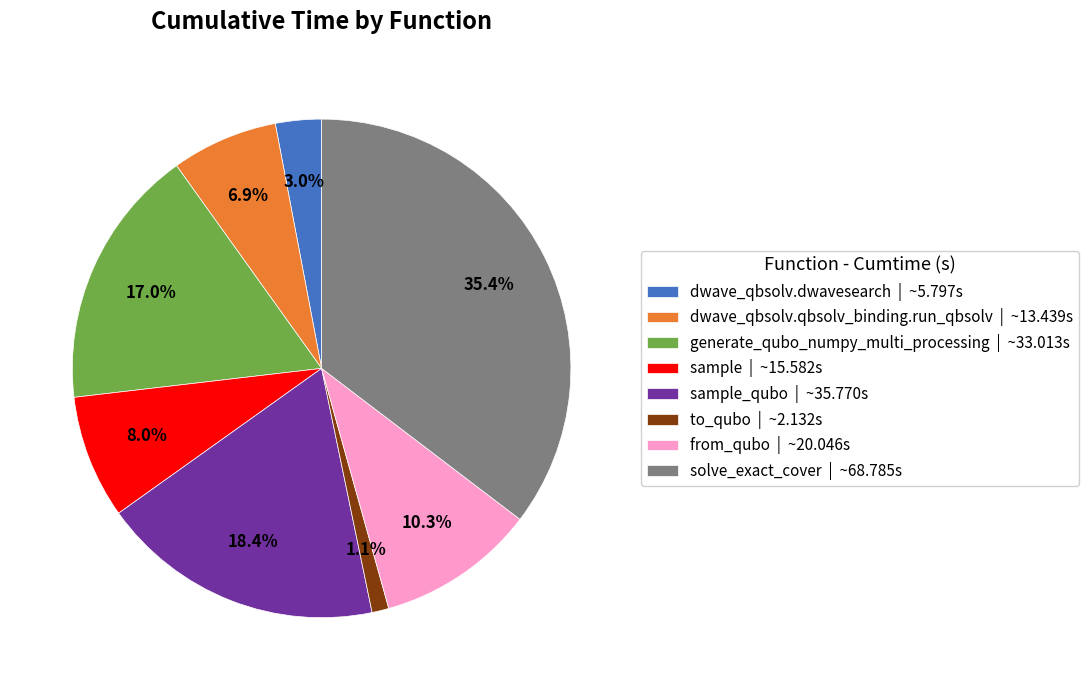

Combined, do solve_exact_cover | ~68.785s and dwave_qbsolv.dwavesearch | ~5.797s account for over 50%?

No